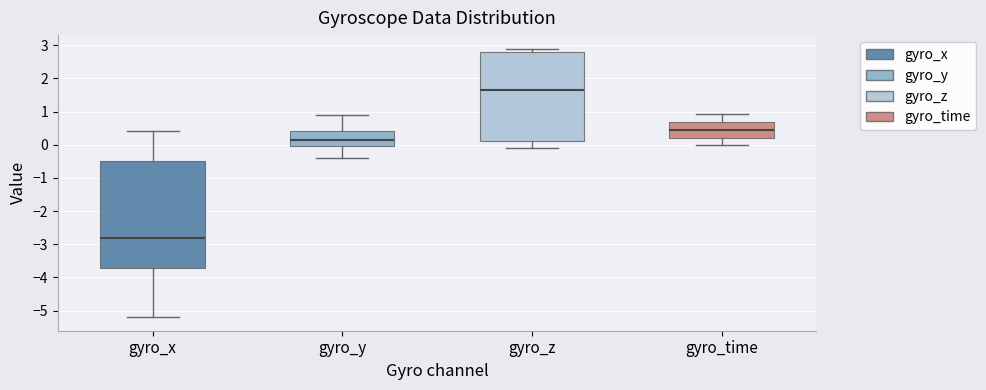

Comparing the boxes themselves (not the whiskers), which one is the tallest?

gyro_x